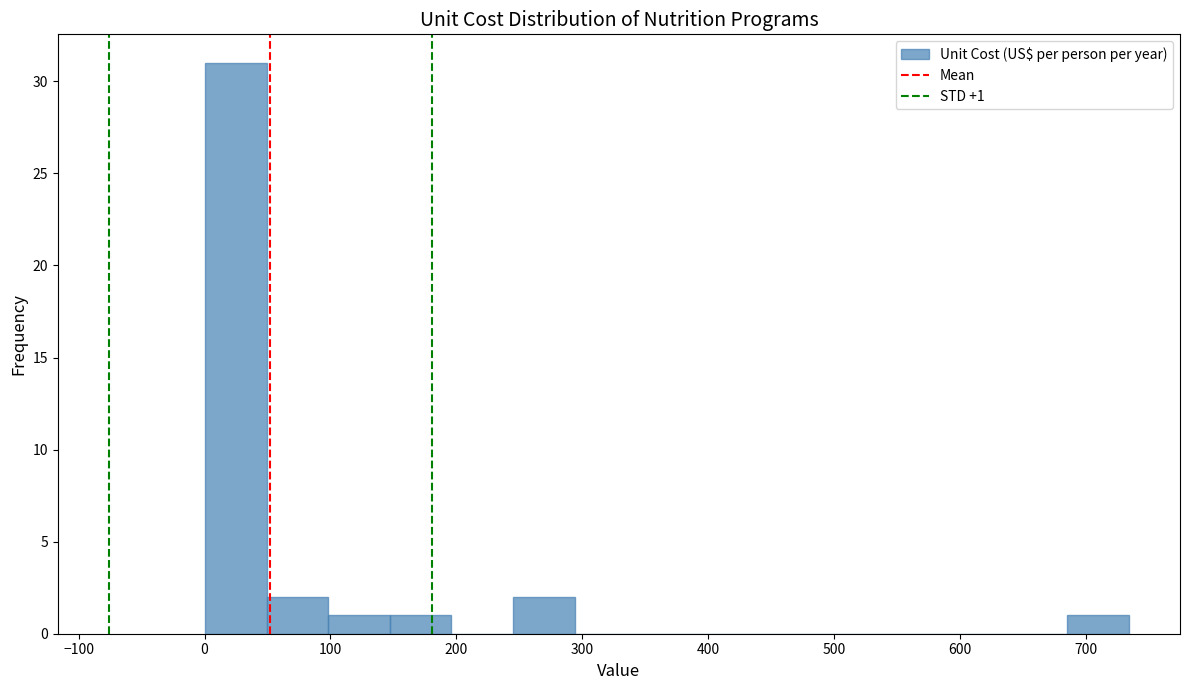

Over which range of the x-axis is the bar tallest?

0 to 50